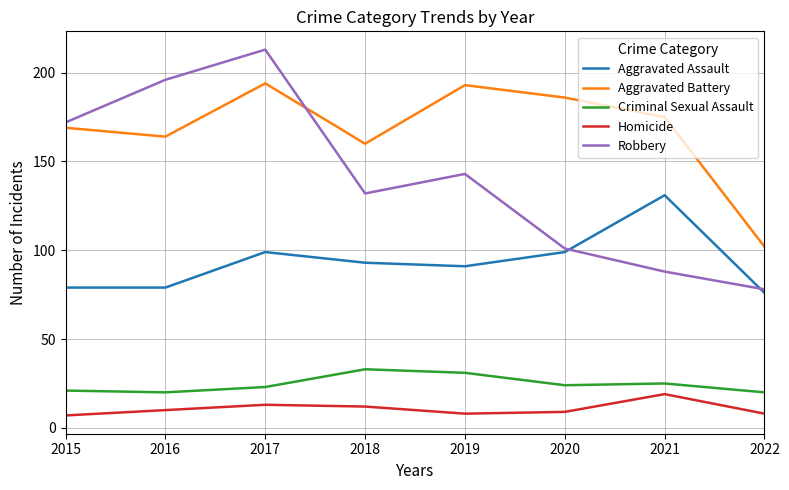

What is the average value of the Homicide series?

11